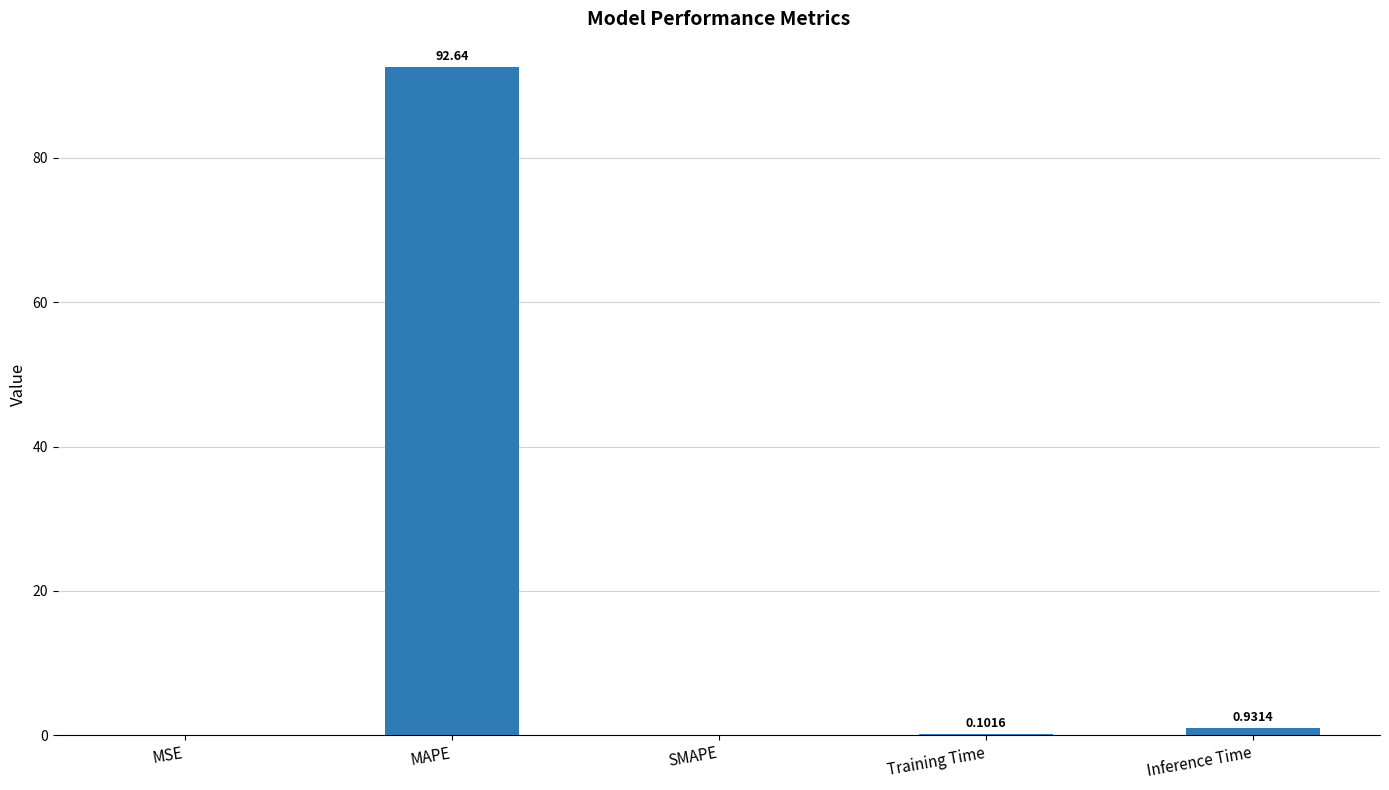

The chart shows a value of 0.0 at MSE. True or false?

True